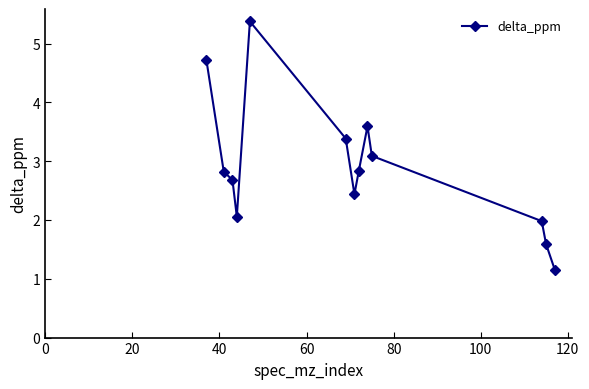

What is the sum of all values?

37.7